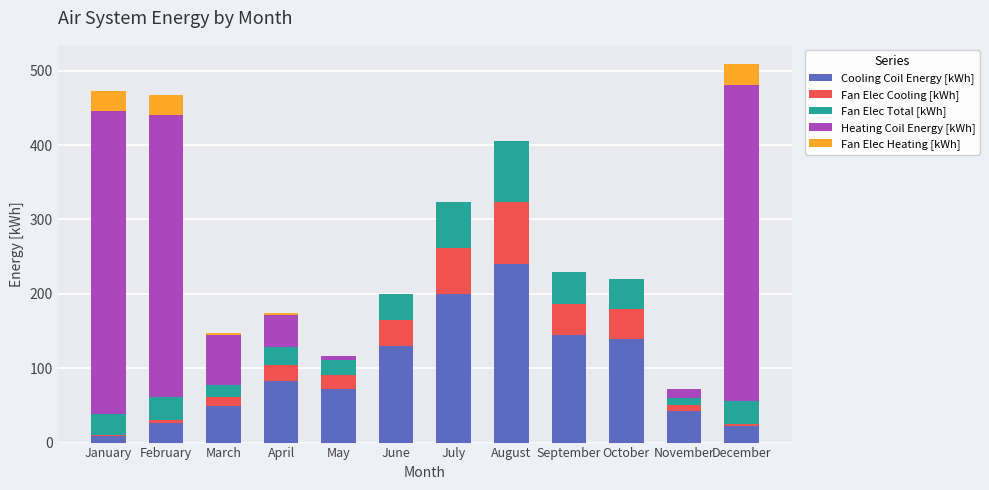

What is the highest value of the Cooling Coil Energy [kWh] series?

240.4